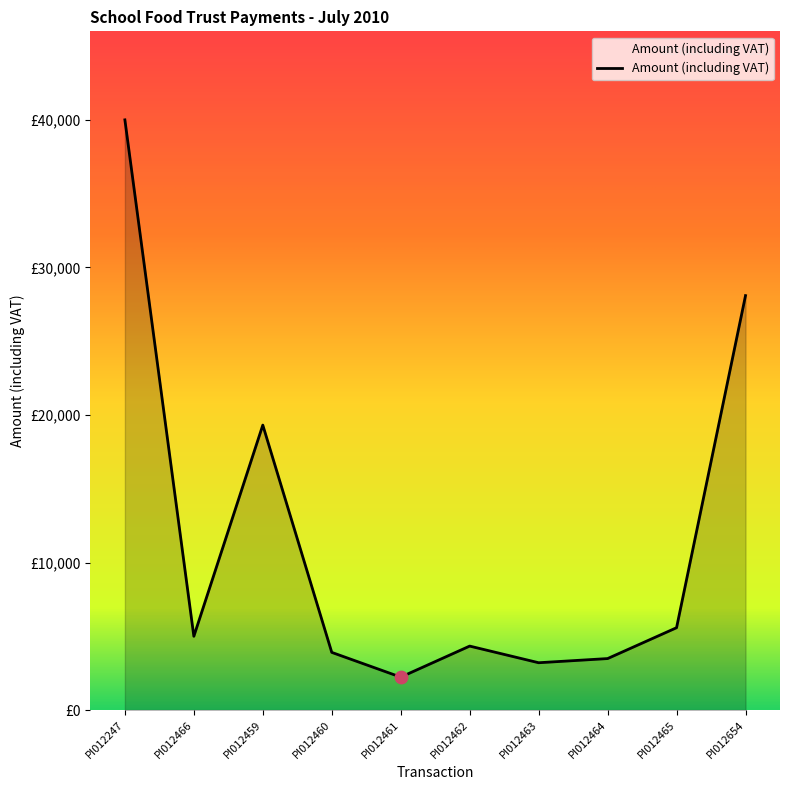

What is the ratio of the value at PI012466 to the value at PI012459?

0.3